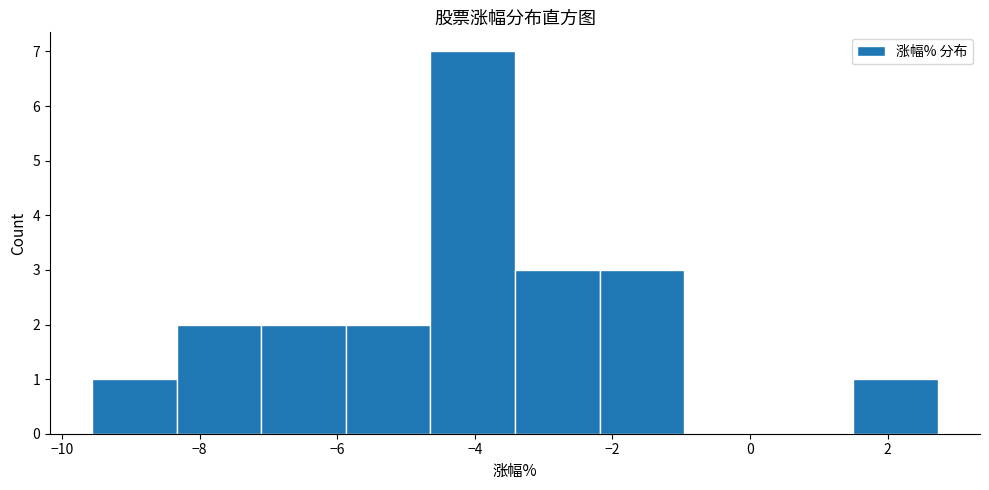

Reading left to right, list every bar in this chart as the range it spans on the x-axis followed by its height. Neither the bar edges nor the heights are printed on the chart, so give them approximately, as read against the axes.

-9.6 to -8.4: 1
-8.4 to -7.2: 2
-7.2 to -5.8: 2
-5.8 to -4.6: 2
-4.6 to -3.4: 7
-3.4 to -2.2: 3
-2.2 to -1.0: 3
-1.0 to 0.2: 0
0.2 to 1.6: 0
1.6 to 2.8: 1